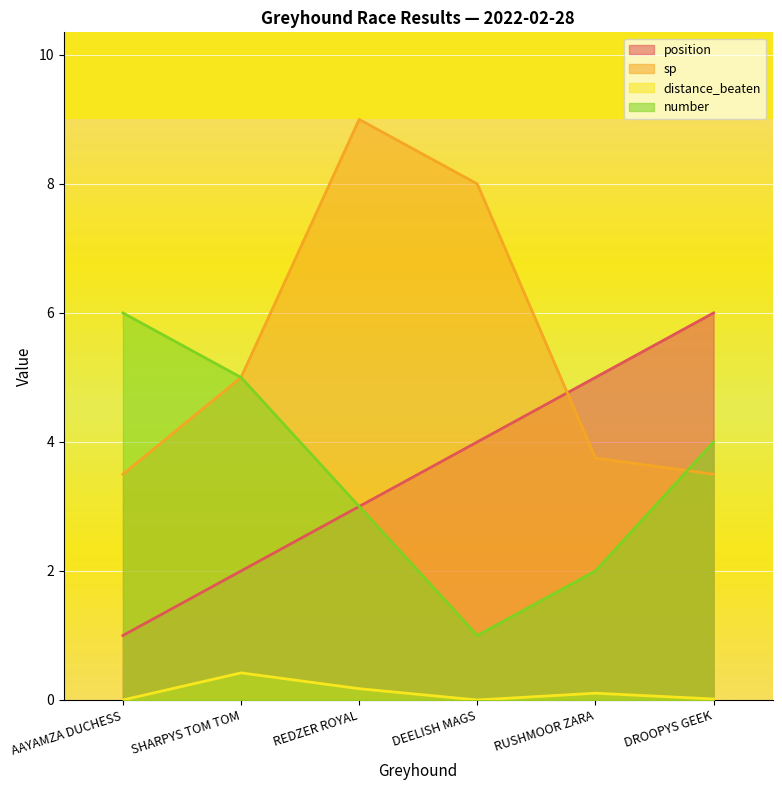

What is the sum of all sp values?

32.8